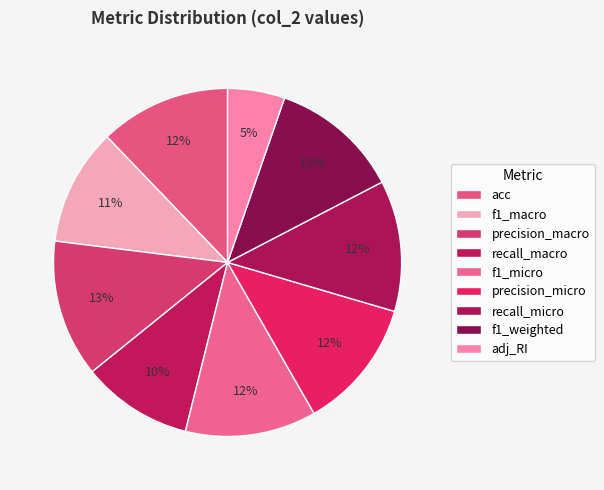

To the nearest percent, what is the difference between the precision_macro and acc slice percentages?

1%